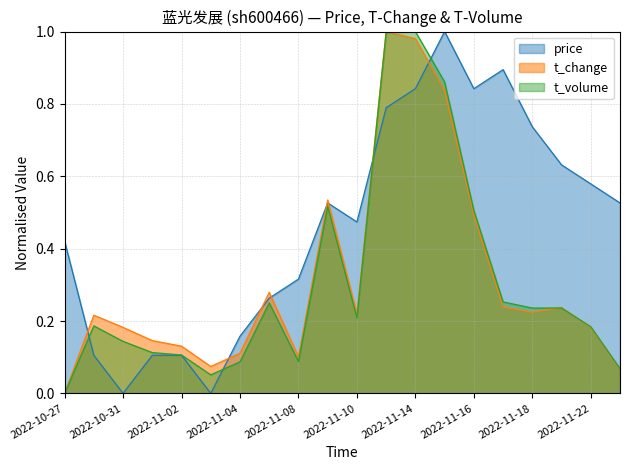

At which category does t_change reach its first local valley?

2022-11-03